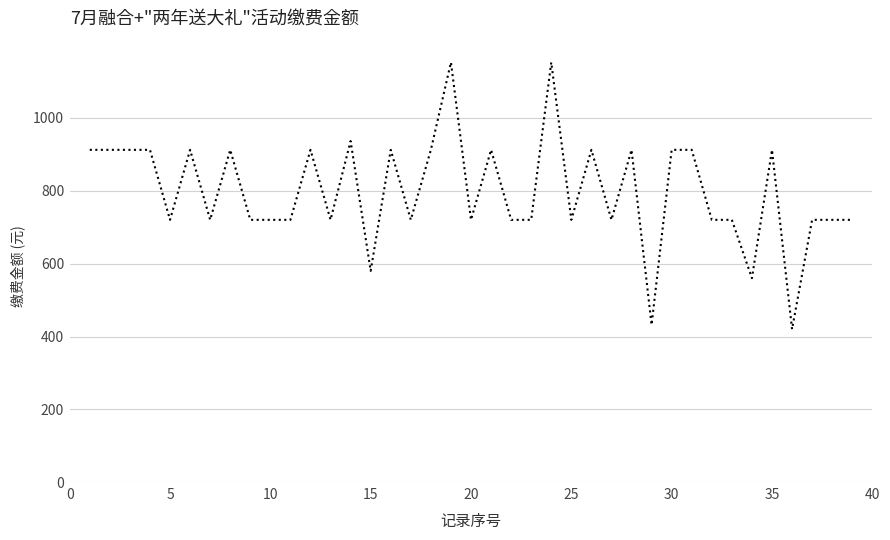

What is the difference between the maximum and minimum values?

732